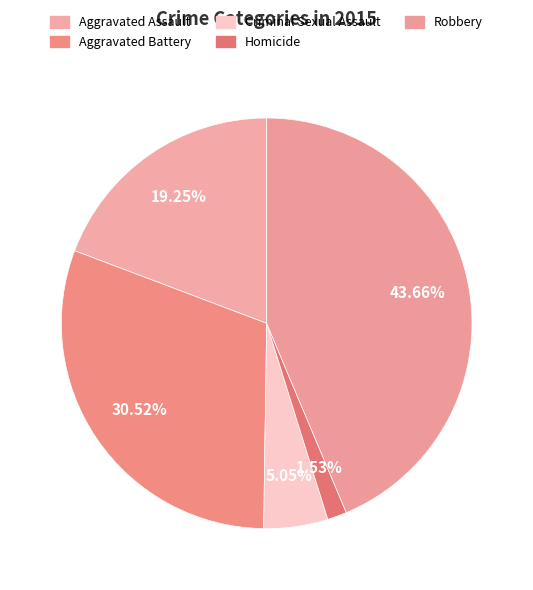

Which has a higher value, Aggravated Assault or Aggravated Battery?

Aggravated Battery